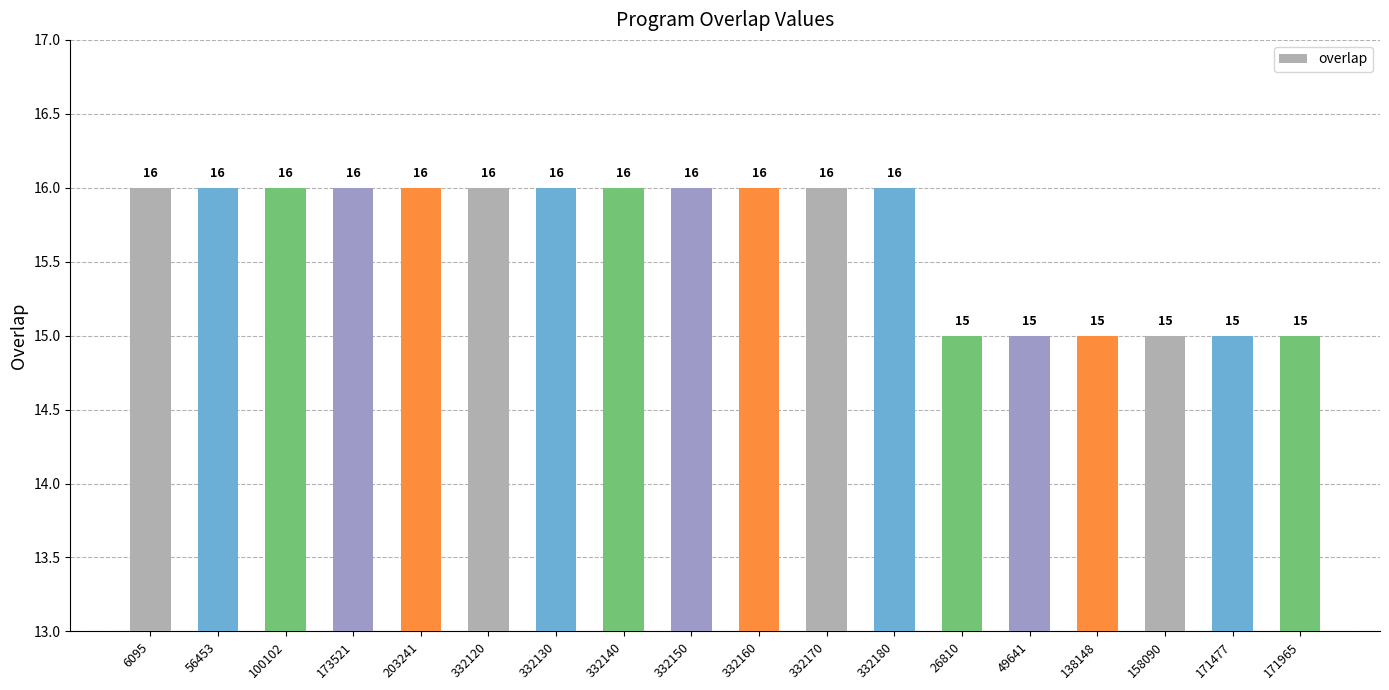

Reading right to left, list all the values displayed in this chart.

15	15	15	15	15	15	16	16	16	16	16	16	16	16	16	16	16	16